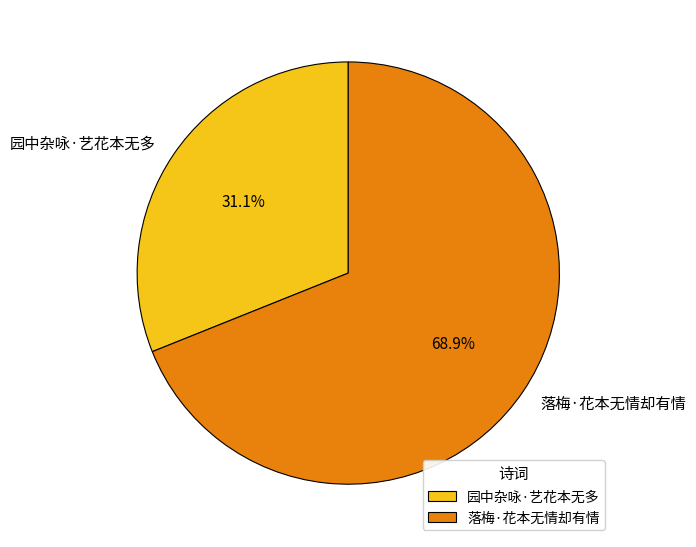

Which slice represents more than half of the pie?

落梅·花本无情却有情